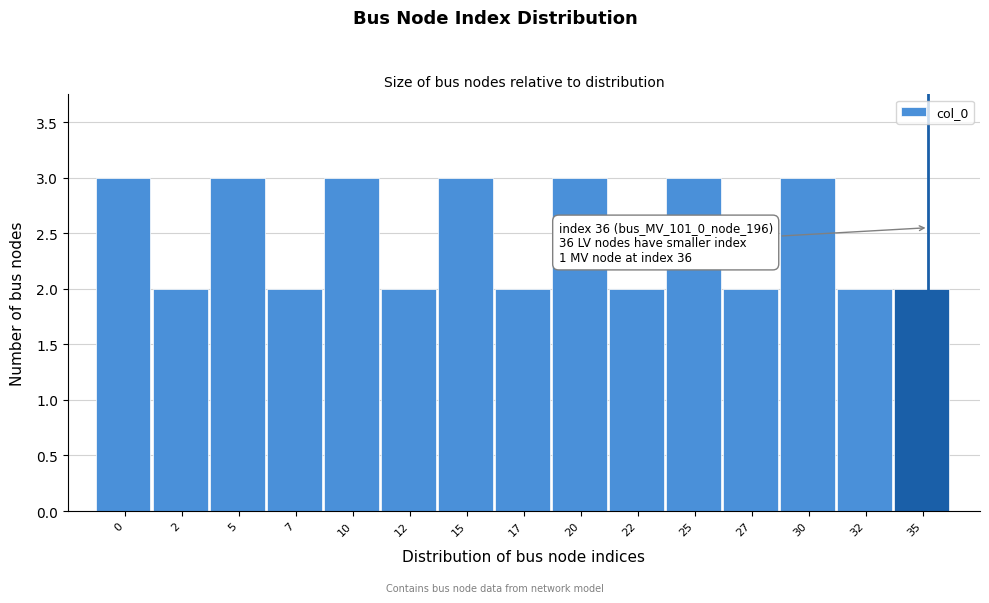

Reading left to right, what are all the values shown in this chart?

0=3	2=2	5=3	7=2	10=3	12=2	15=3	17=2	20=3	22=2	25=3	27=2	30=3	32=2	35=2